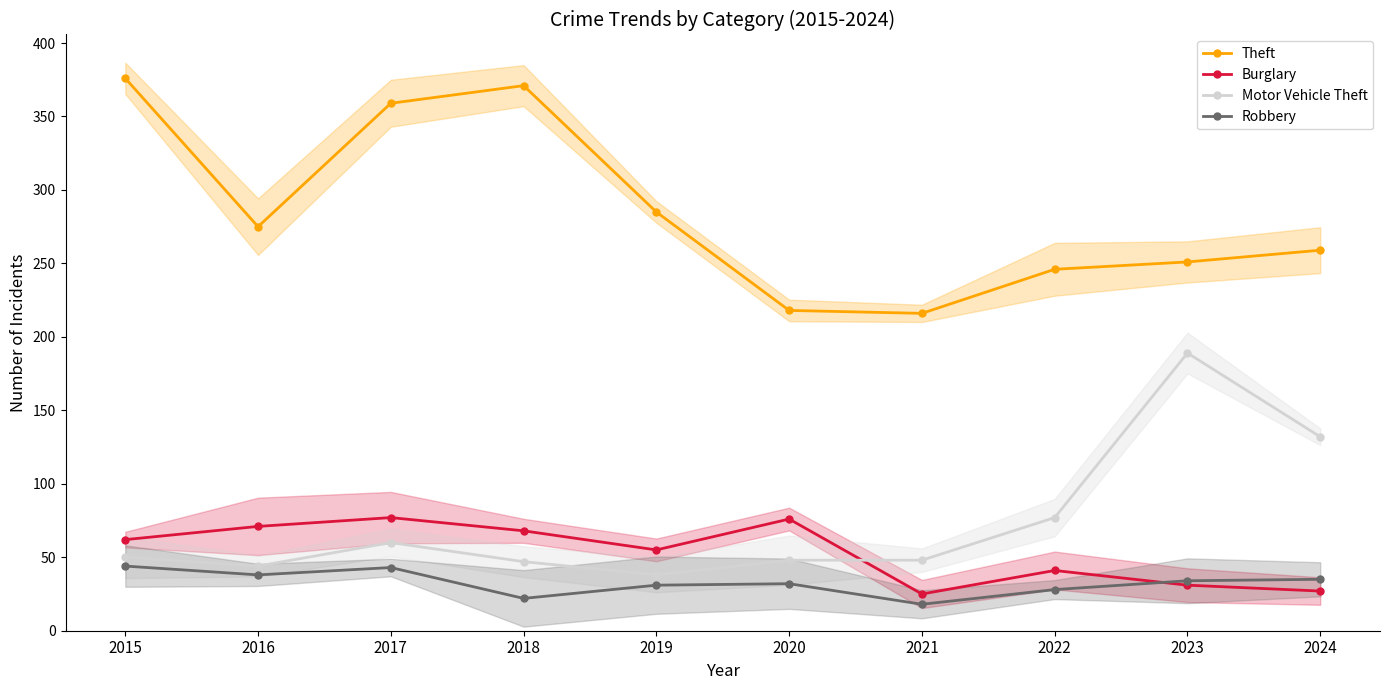

At how many categories does at least one series exceed 297?

3